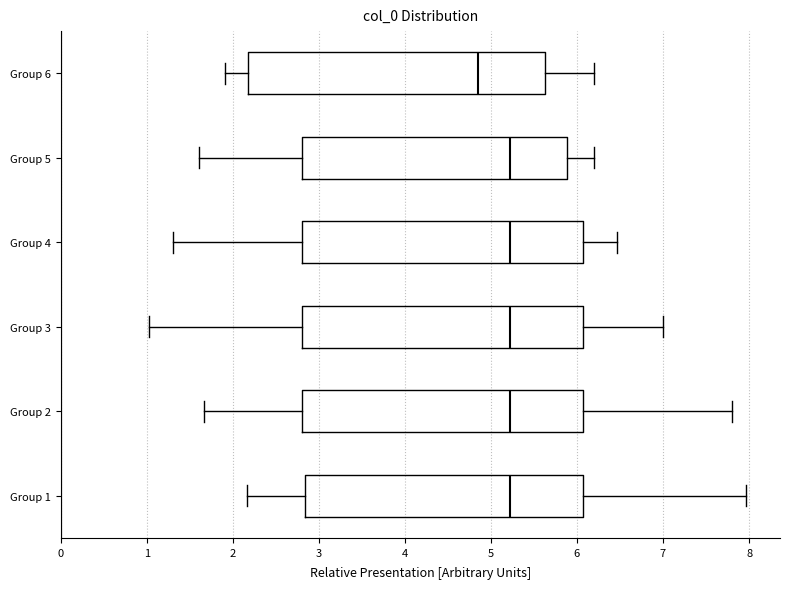

Reading bottom to top, read every box against the x-axis: the position of its median line, the range the box covers, and the ends of its whiskers. The values are not printed on the chart, so give them approximately, as read against the axis.

Group 1: median 5.2, box 2.8 to 6.1, whiskers 2.2 to 8.0
Group 2: median 5.2, box 2.8 to 6.1, whiskers 1.7 to 7.8
Group 3: median 5.2, box 2.8 to 6.1, whiskers 1.0 to 7.0
Group 4: median 5.2, box 2.8 to 6.1, whiskers 1.3 to 6.5
Group 5: median 5.2, box 2.8 to 5.9, whiskers 1.6 to 6.2
Group 6: median 4.8, box 2.2 to 5.6, whiskers 1.9 to 6.2